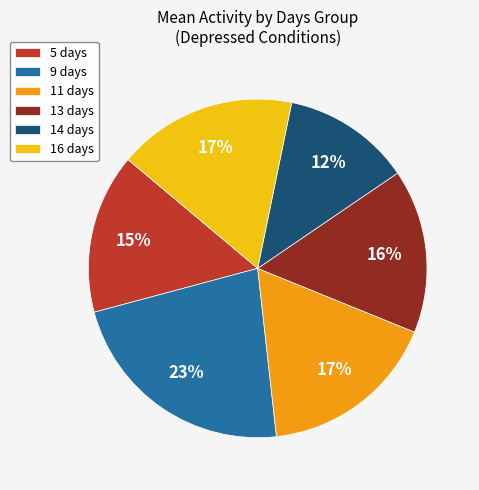

Is there a majority slice in this chart?

No